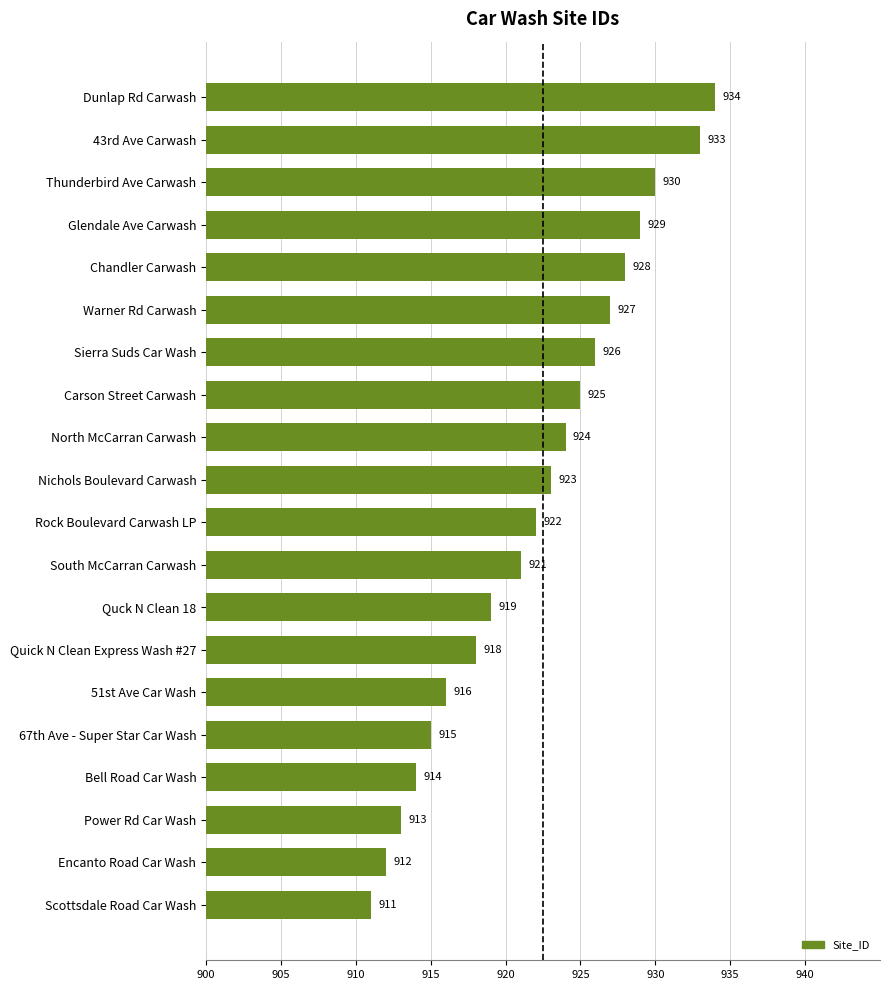

Which has a higher value, Warner Rd Carwash or Sierra Suds Car Wash?

Warner Rd Carwash